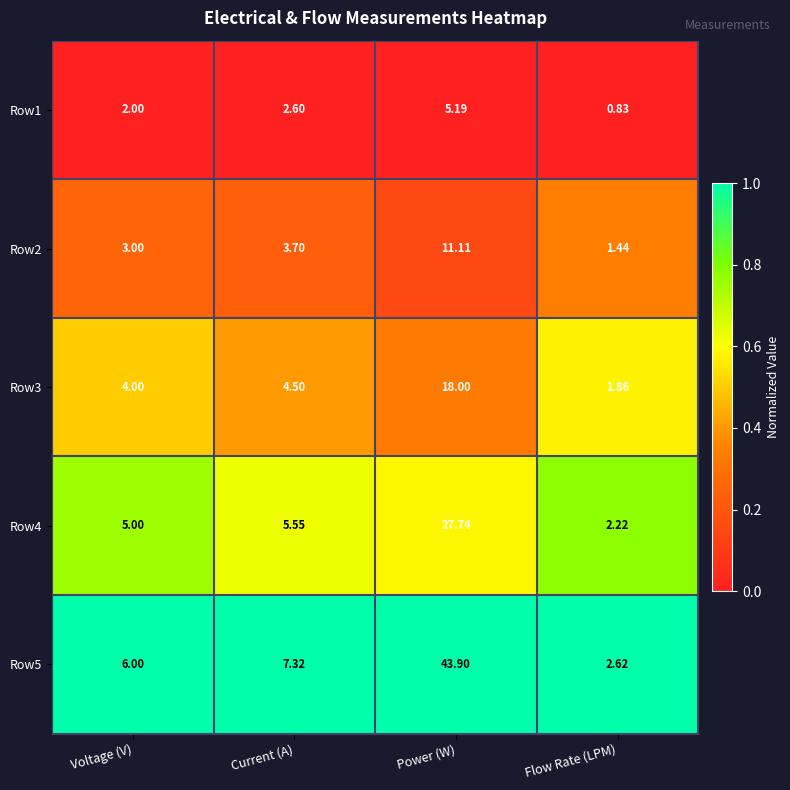

Is the value of Row5 at Flow Rate (LPM) greater than the value of Row1 at Current (A)?

Yes